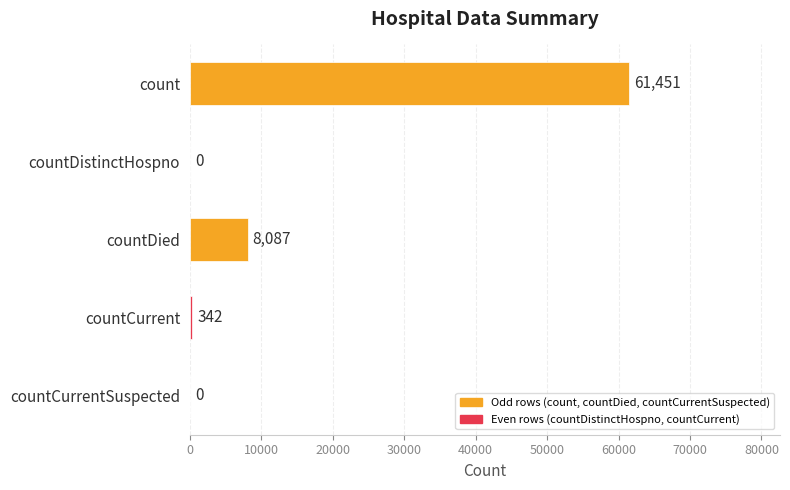

What is the sum of all values?

69880